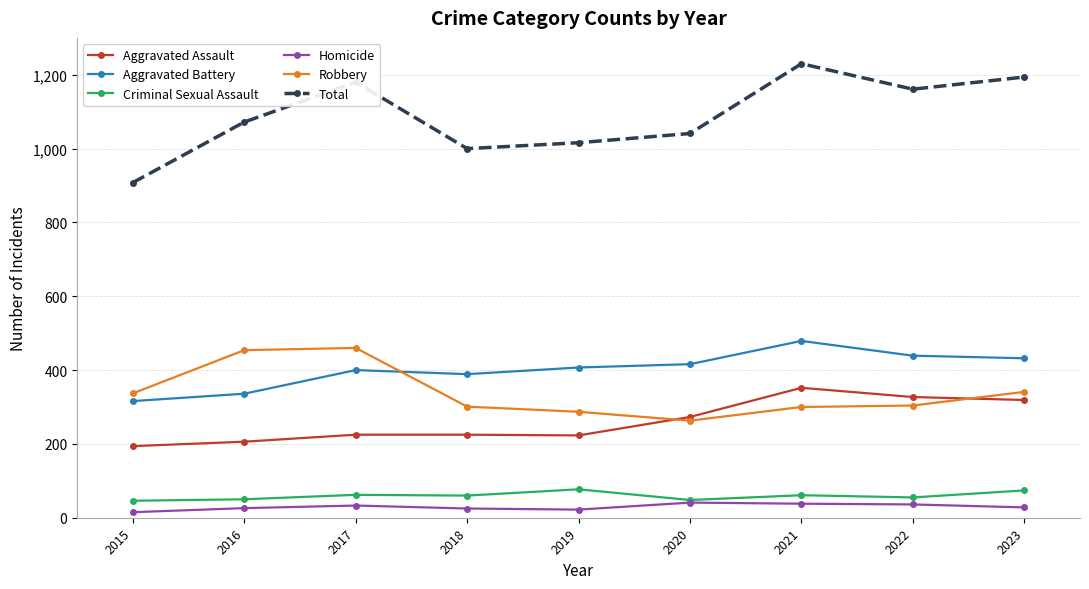

What is the minimum value shown in the chart?

15